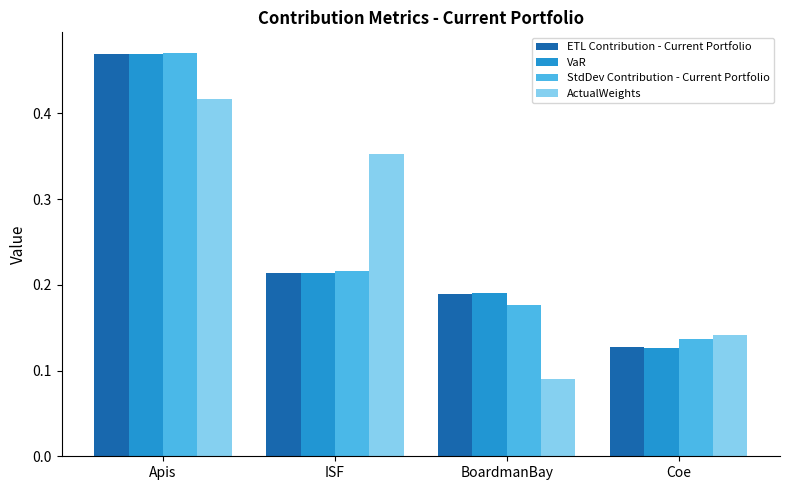

Between ISF and BoardmanBay, which series saw the biggest shift?

ActualWeights